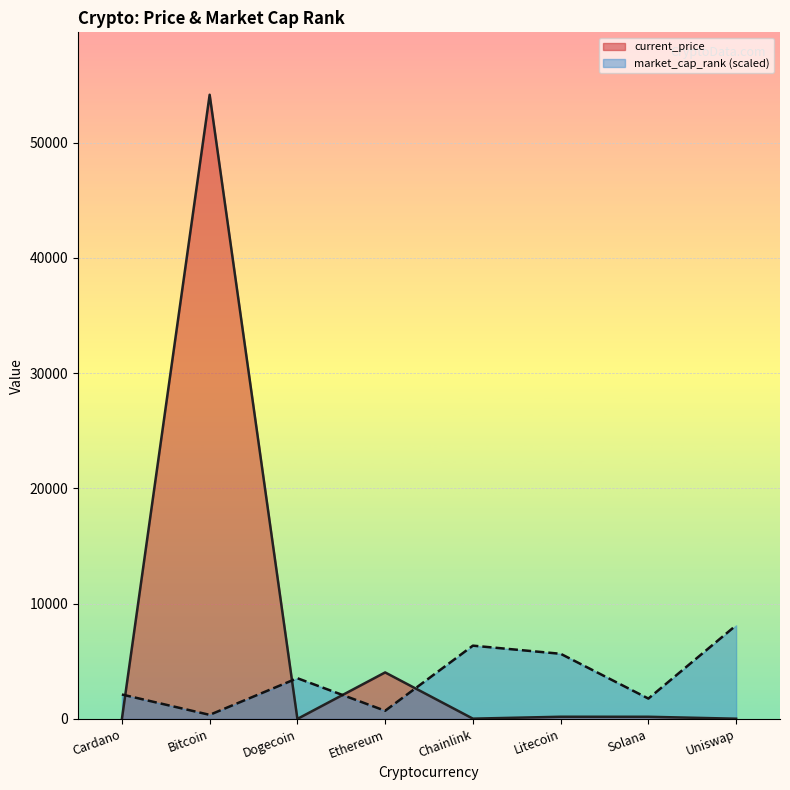

What position from the left is Litecoin?

6